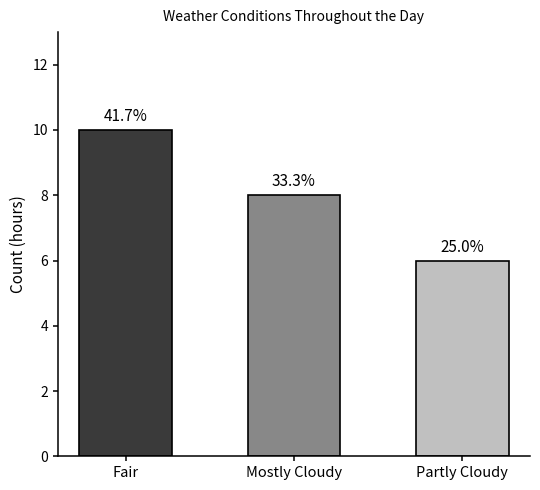

Which category has the lowest value across all series?

Partly Cloudy